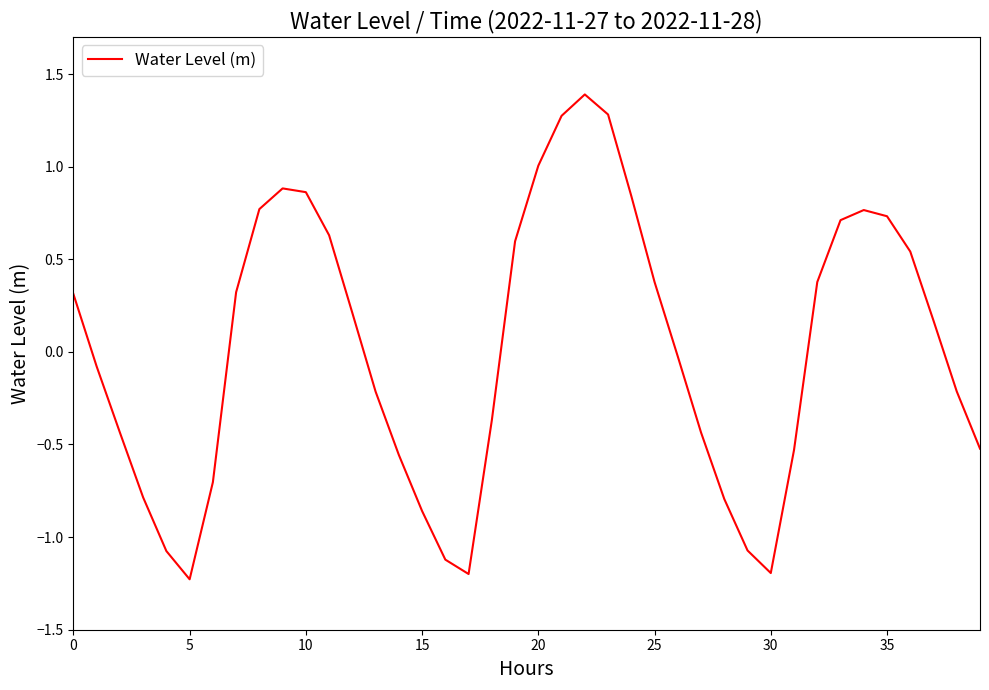

What is the smallest value displayed?

-1.2